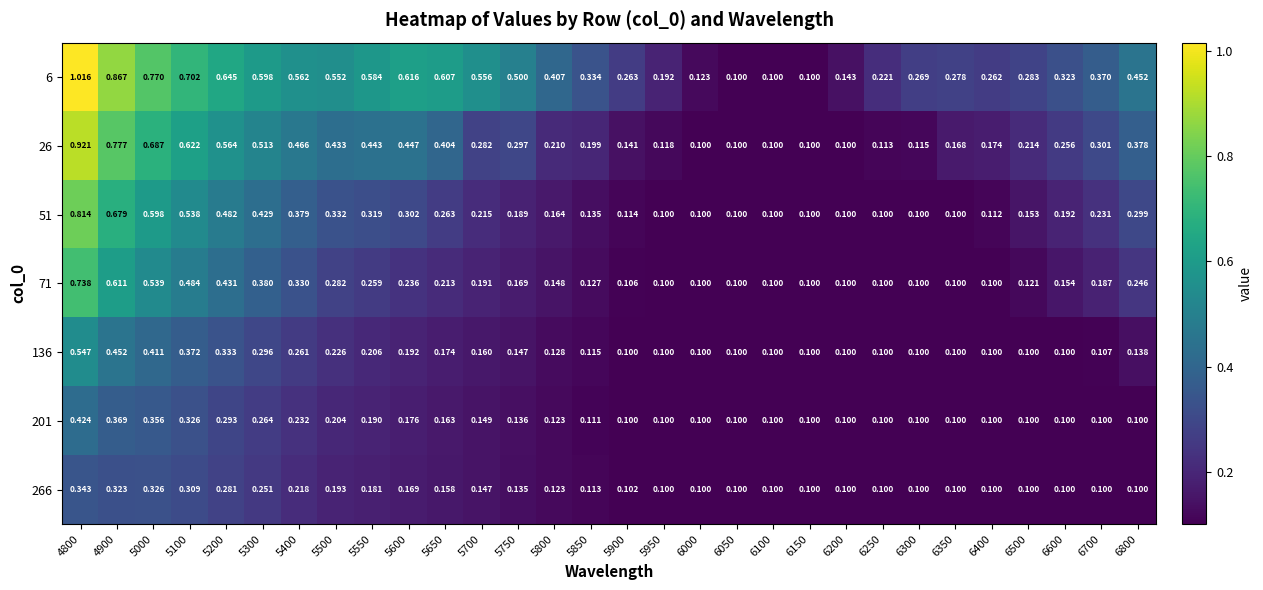

Is the value of 51 at 4900 greater than the value of 6 at 5200?

Yes